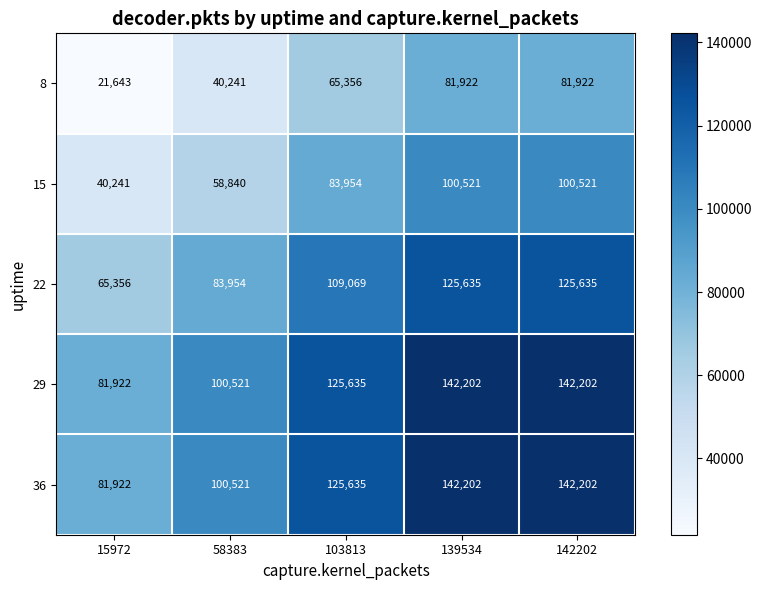

What is the total value across all series at 103813?

509649